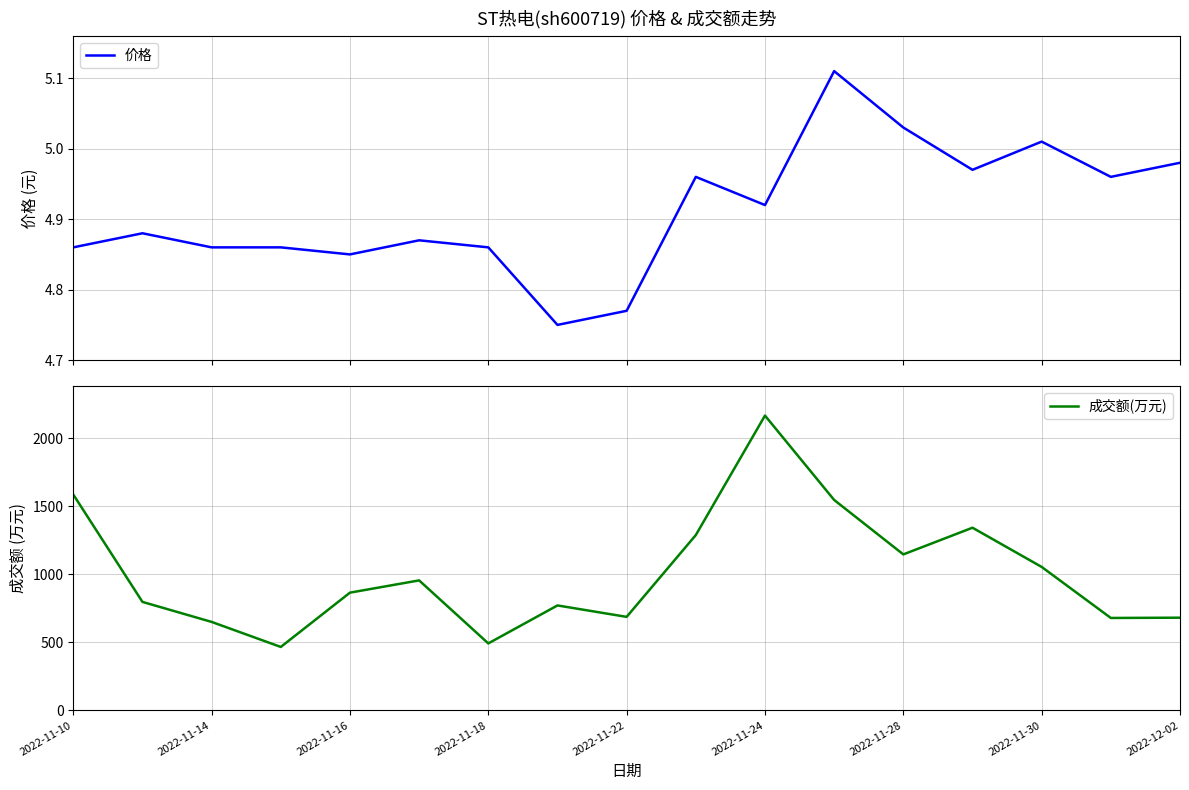

Which category has the highest value in the 成交额(万元) series?

2022-11-24